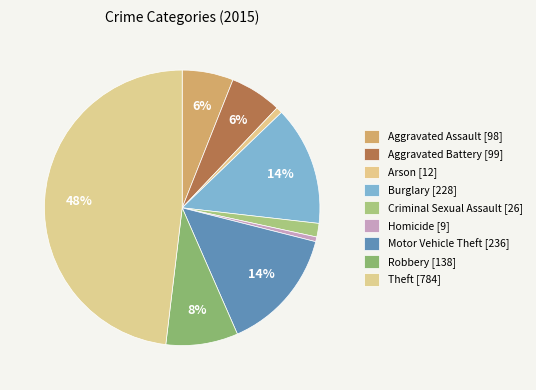

Count the number of slices in the pie.

9